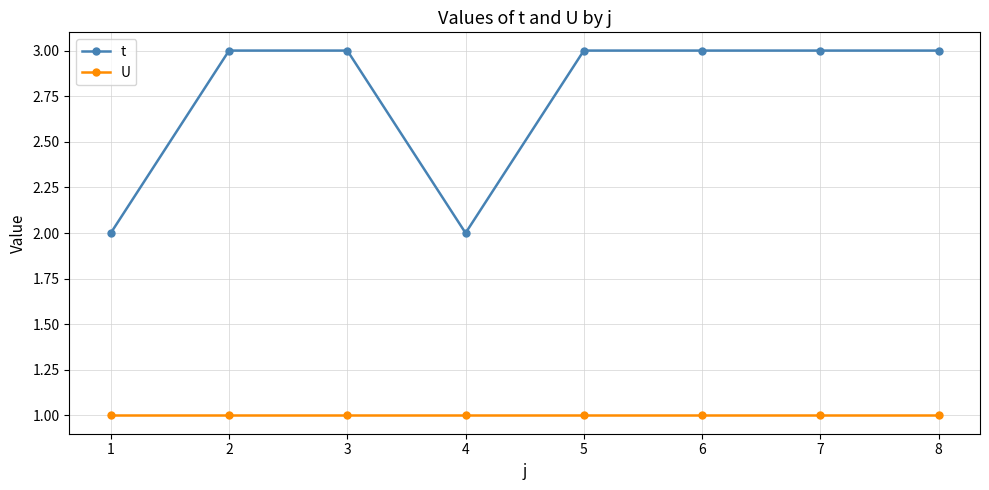

List the series in order of their peak value, highest first.

t, U